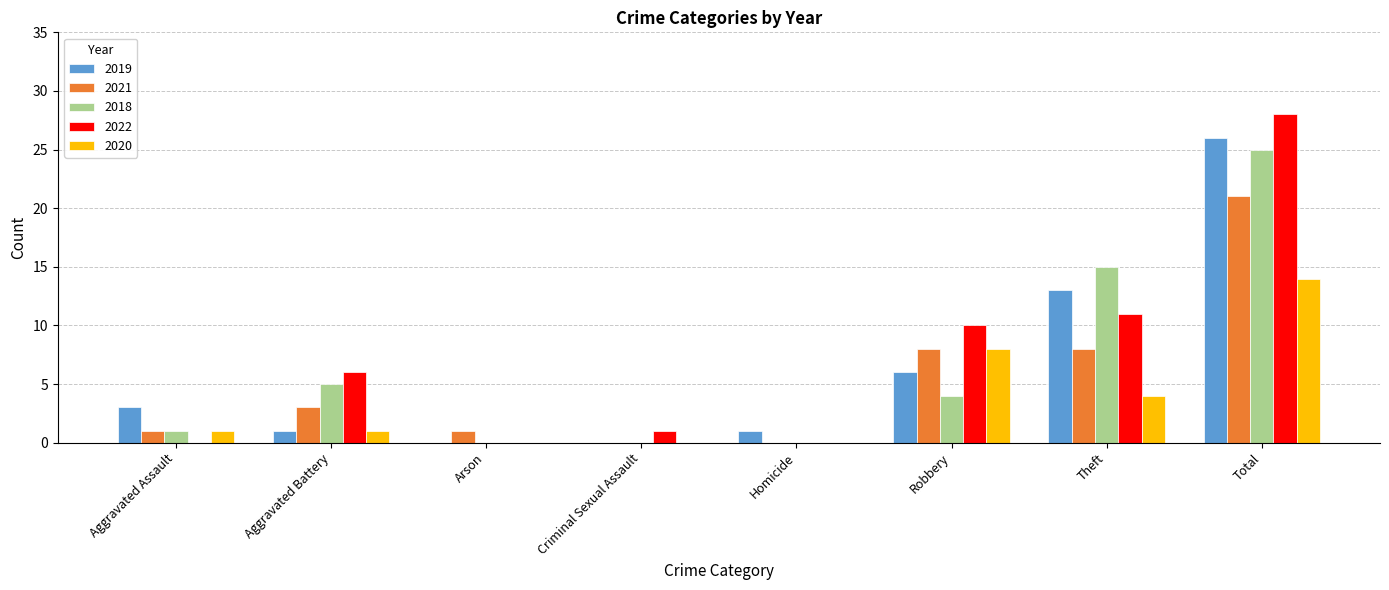

The 2021 series shows 21 at Total. True or false?

True